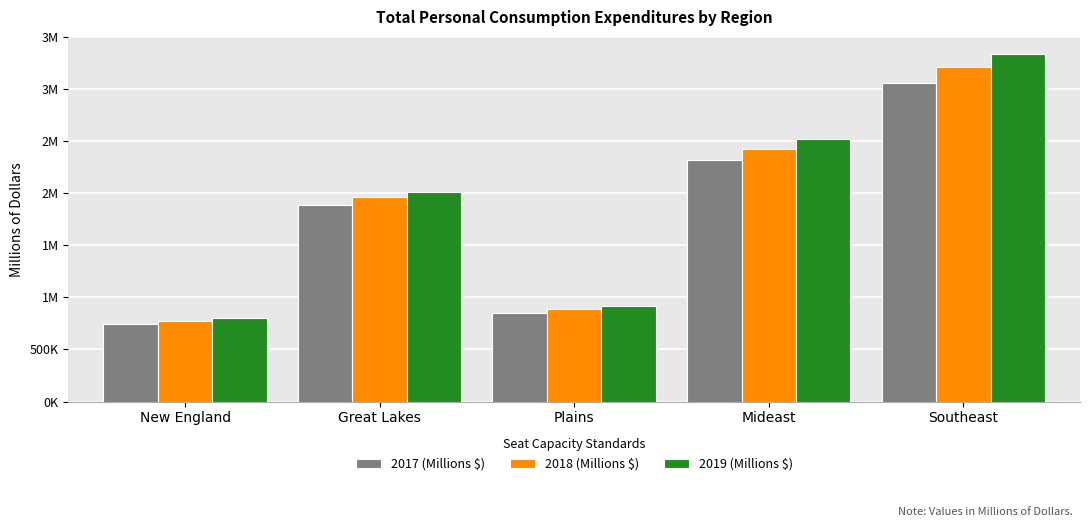

At Great Lakes, list the series in order from largest to smallest.

2019 (Millions $), 2018 (Millions $), 2017 (Millions $)